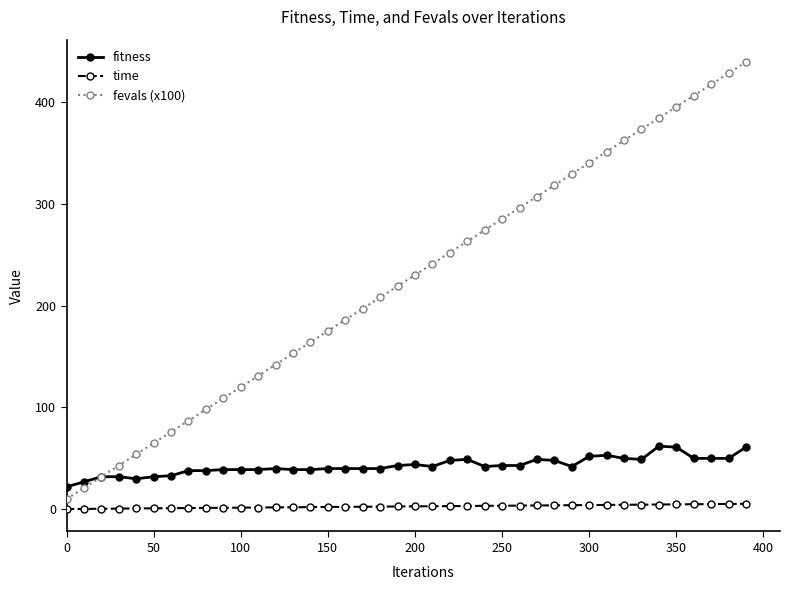

How many data points in fevals (x100) are less than 230?

20